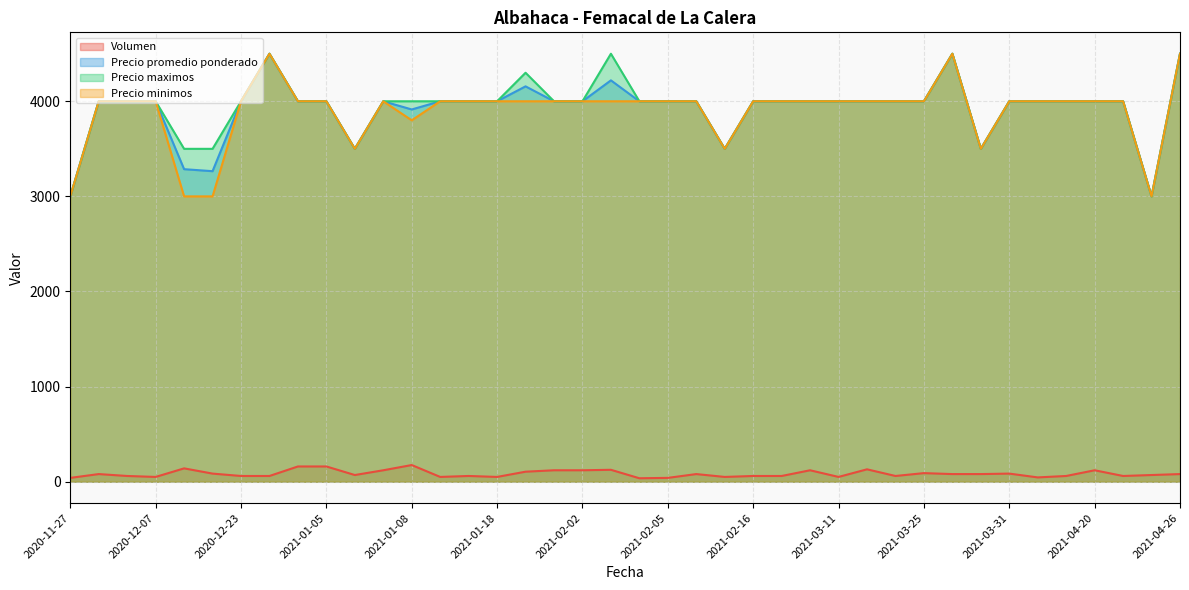

What position from the right is 2020-11-30?

39